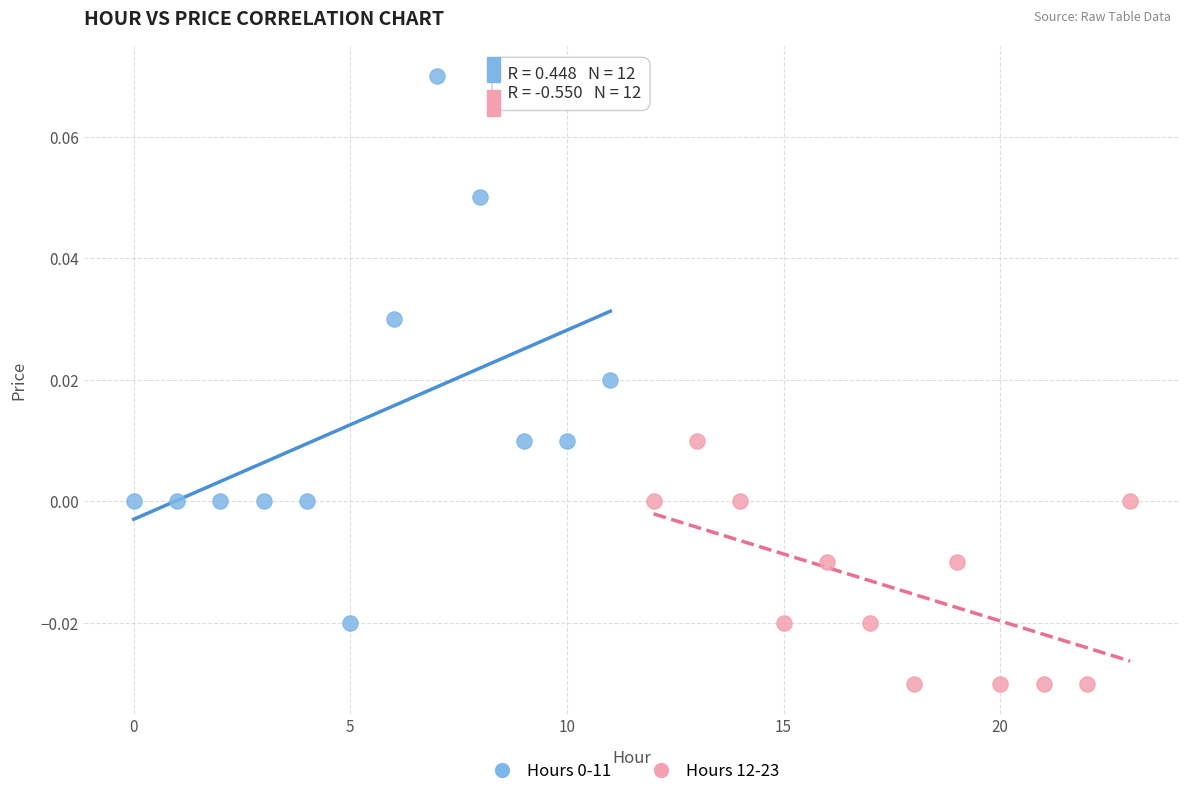

Which series reaches the minimum Y coordinate?

Hours 12-23